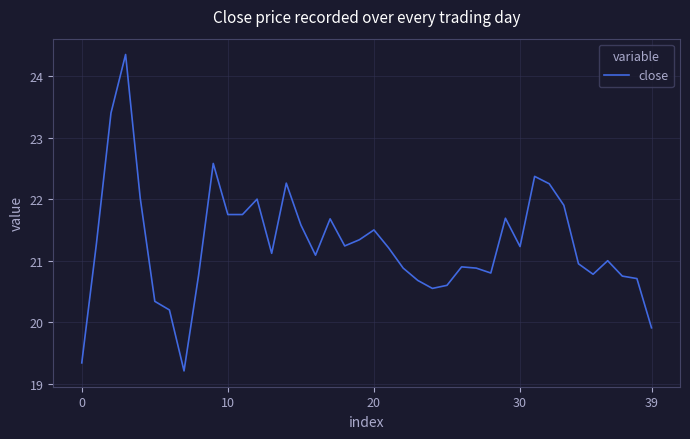

What is the maximum value shown in the chart?

24.4